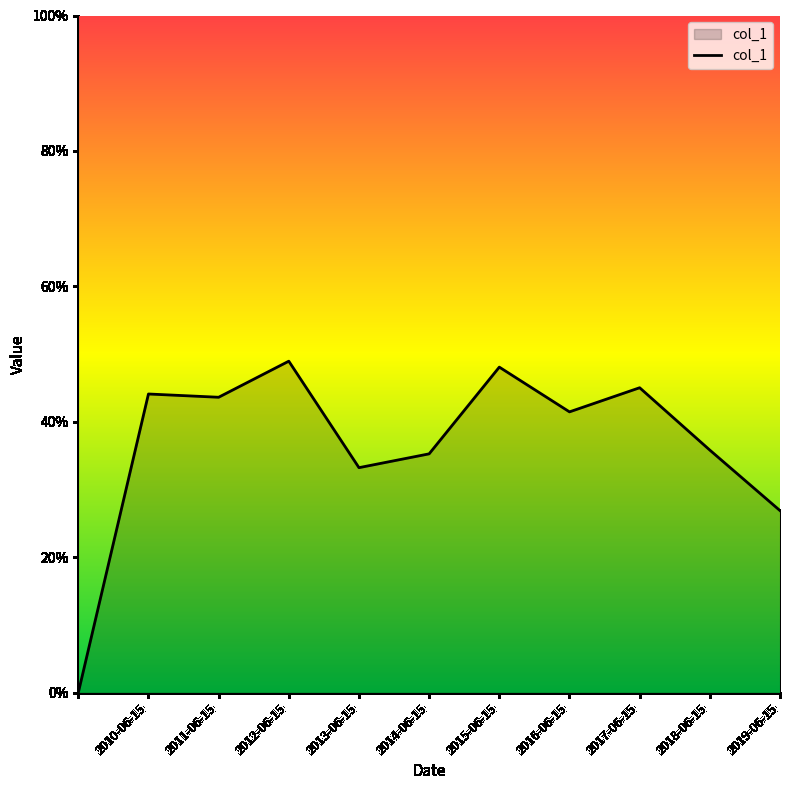

Does the chart display data point markers on the line(s)?

No